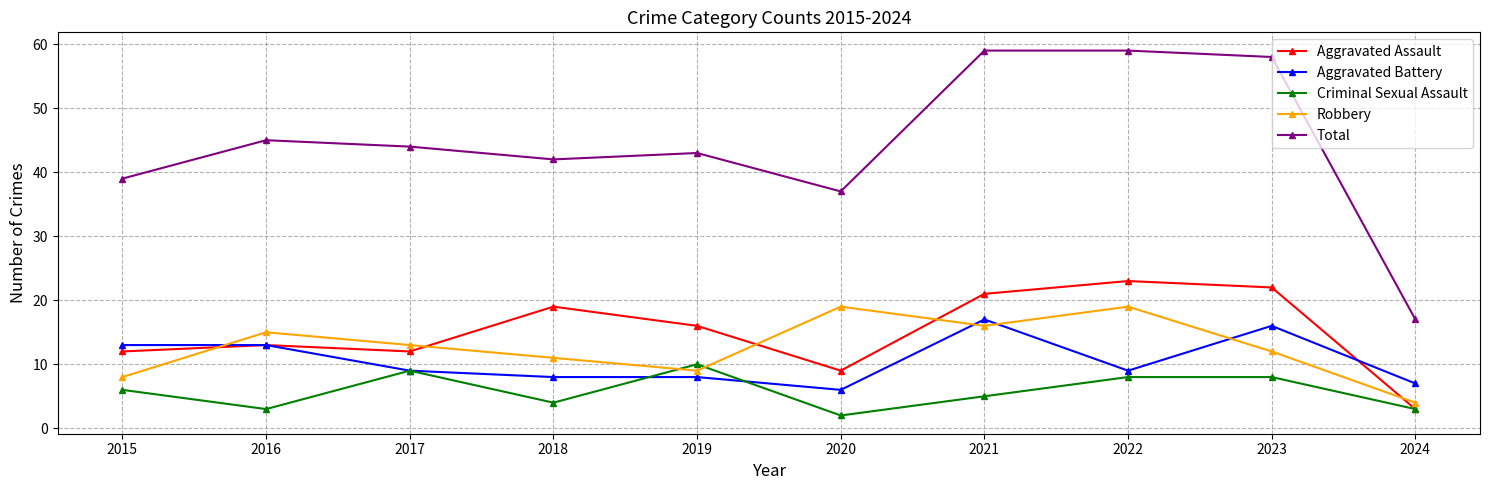

At which category does Criminal Sexual Assault reach its first local valley?

2016